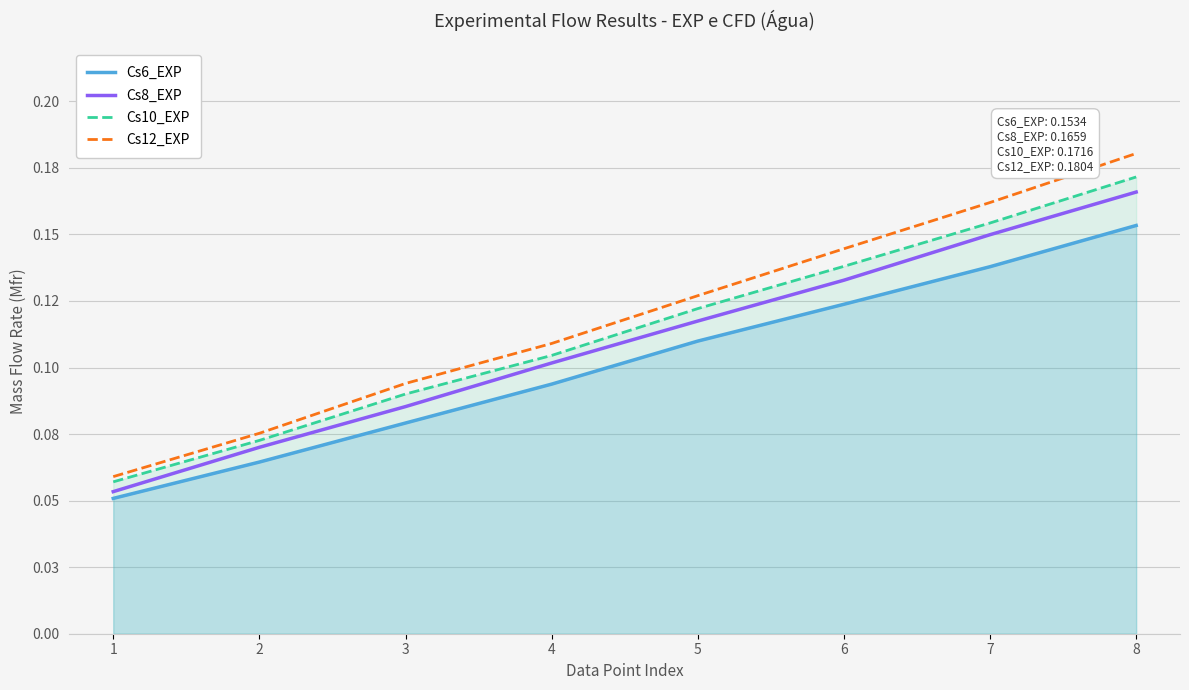

What is the total value across all series at 1?

0.2